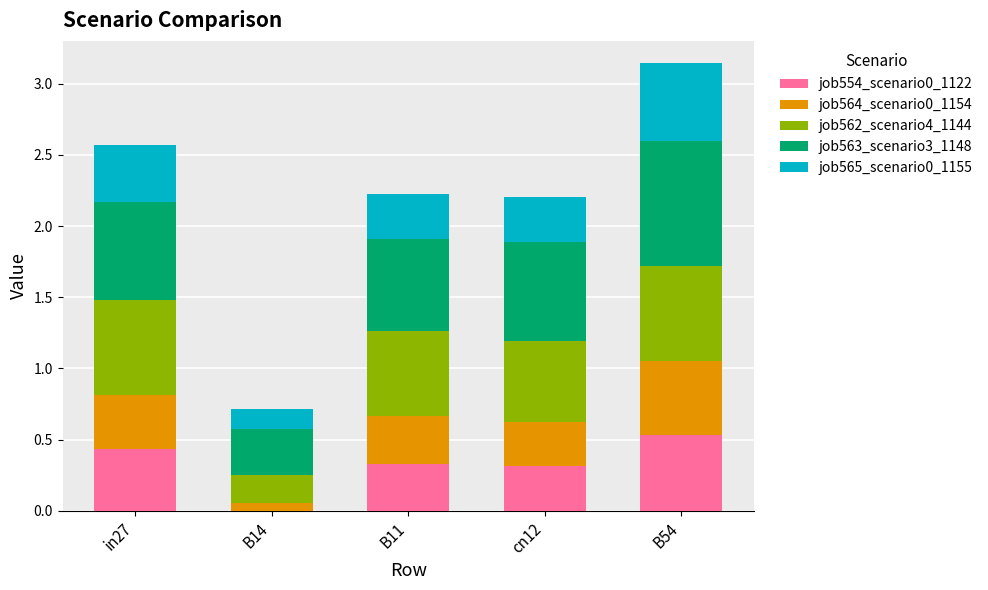

Which category has the highest value in the job554_scenario0_1122 series?

B54